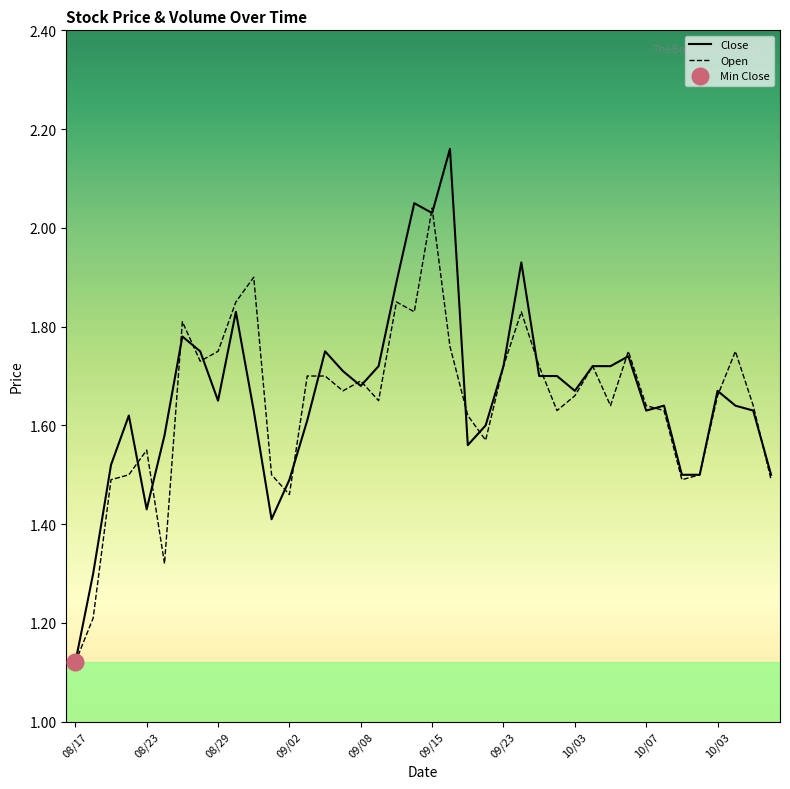

Does the chart have visible grid lines?

No